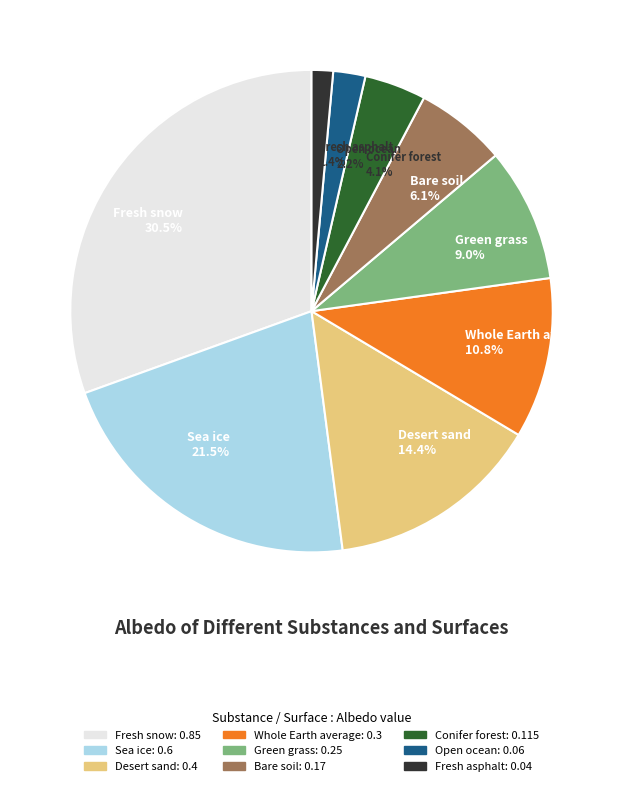

Which slice is the smallest?

Fresh asphalt